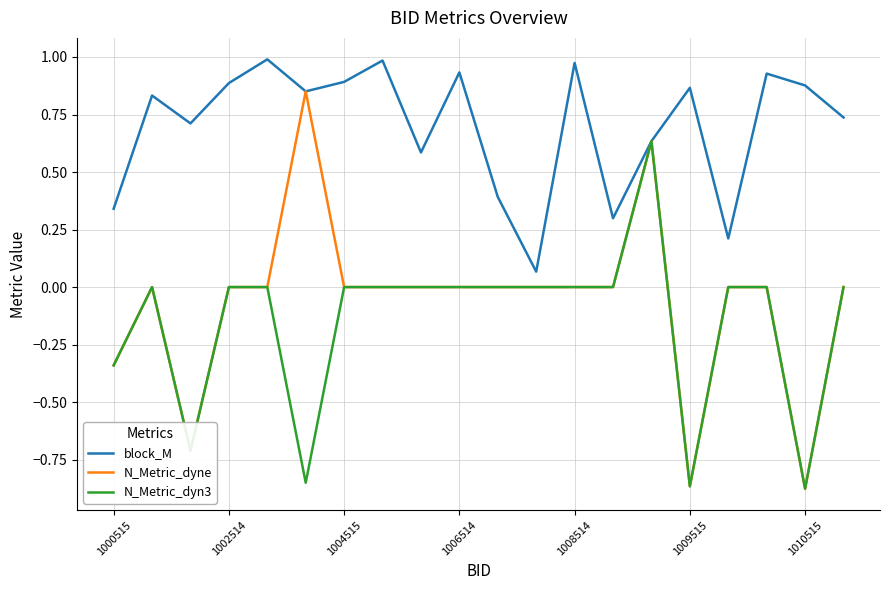

Which series has the widest spread of values?

N_Metric_dyne